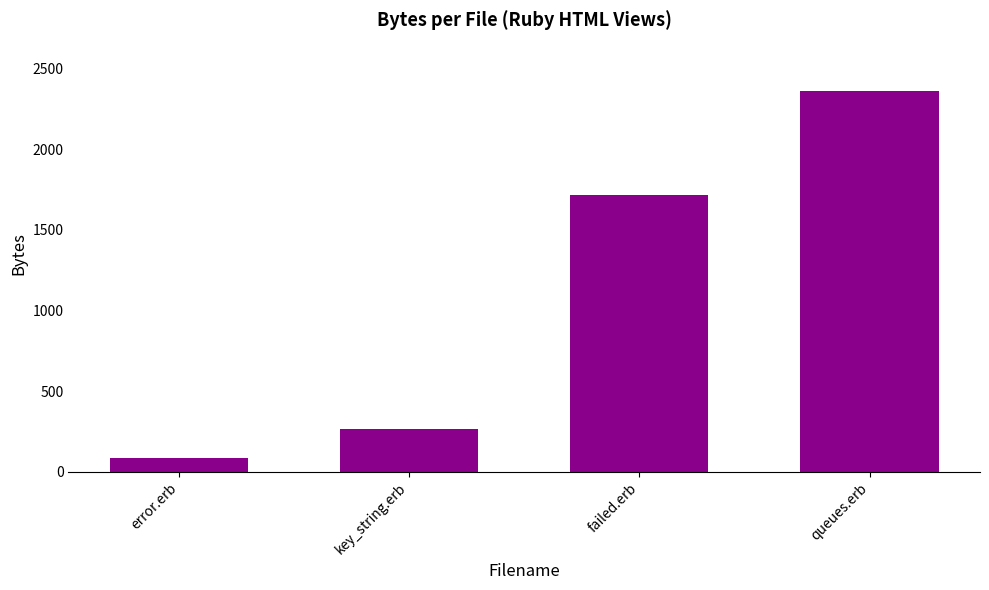

List the labels in order of value, largest first.

queues.erb, failed.erb, key_string.erb, error.erb